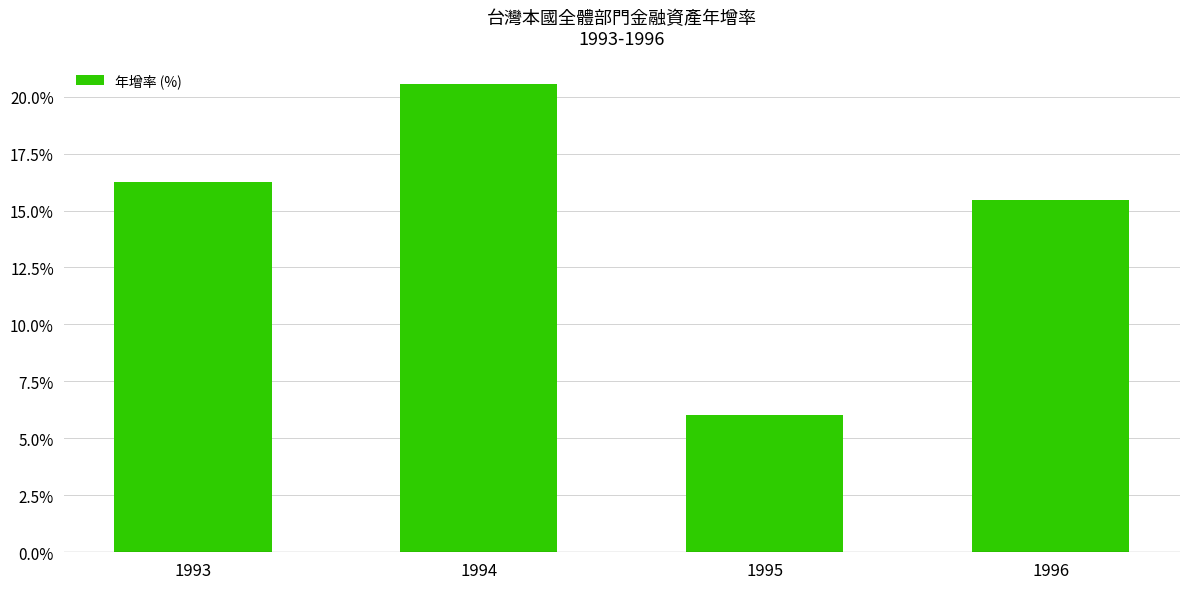

What is the value of the 1st bar from the left?

16.2